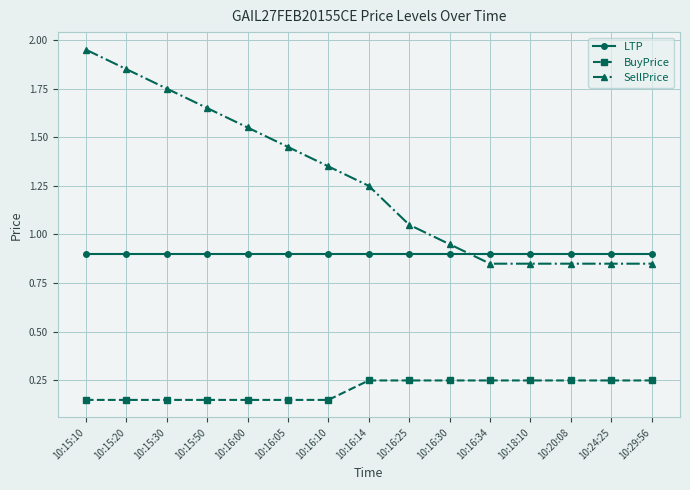

Which category has the highest value across all series?

10:15:10